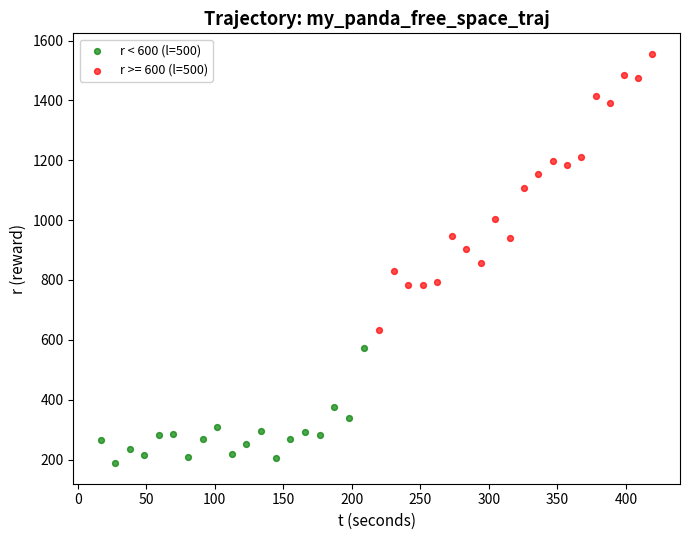

Which series reaches the minimum Y coordinate?

r < 600 (l=500)